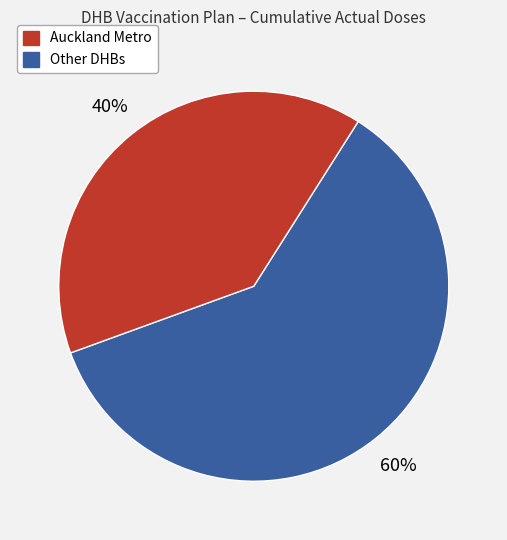

To the nearest percent, what is the average slice percentage?

50%